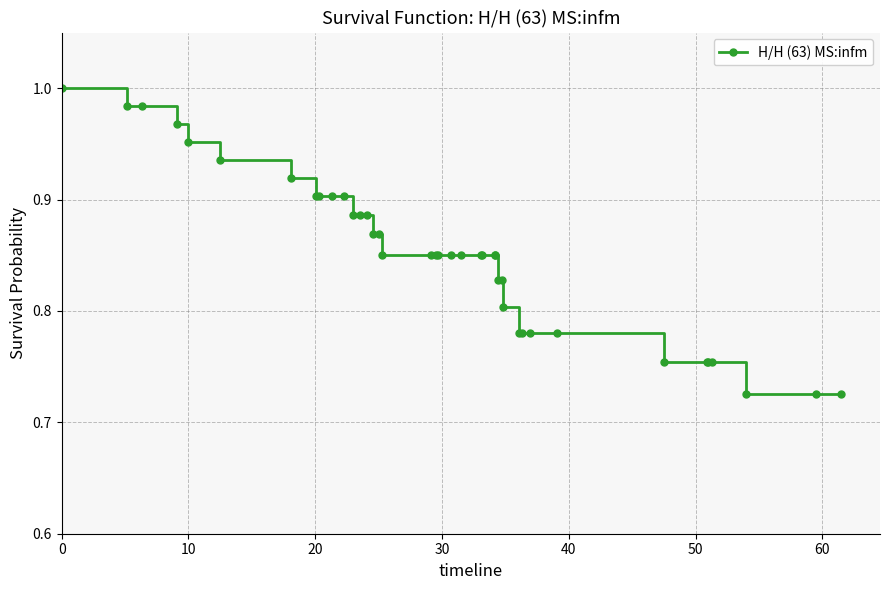

What is the difference between the maximum and second lowest values?

0.3